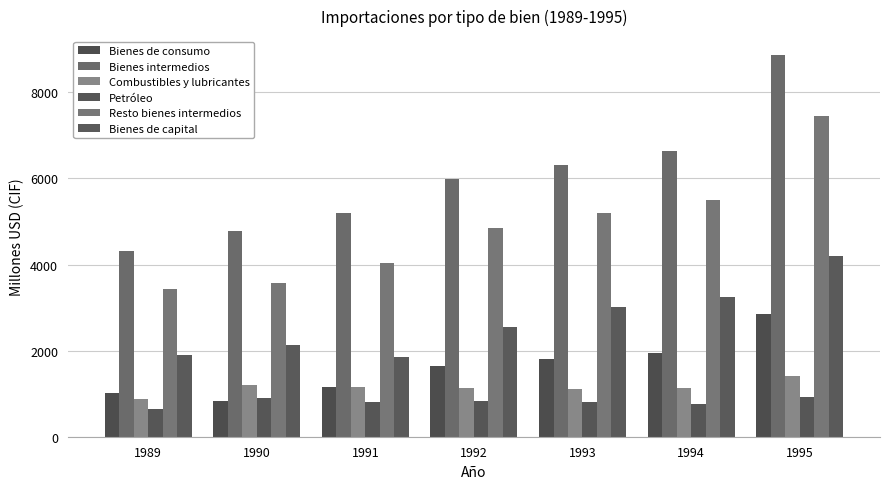

What is the value of the Bienes de consumo bar at the 2nd from the left?

821